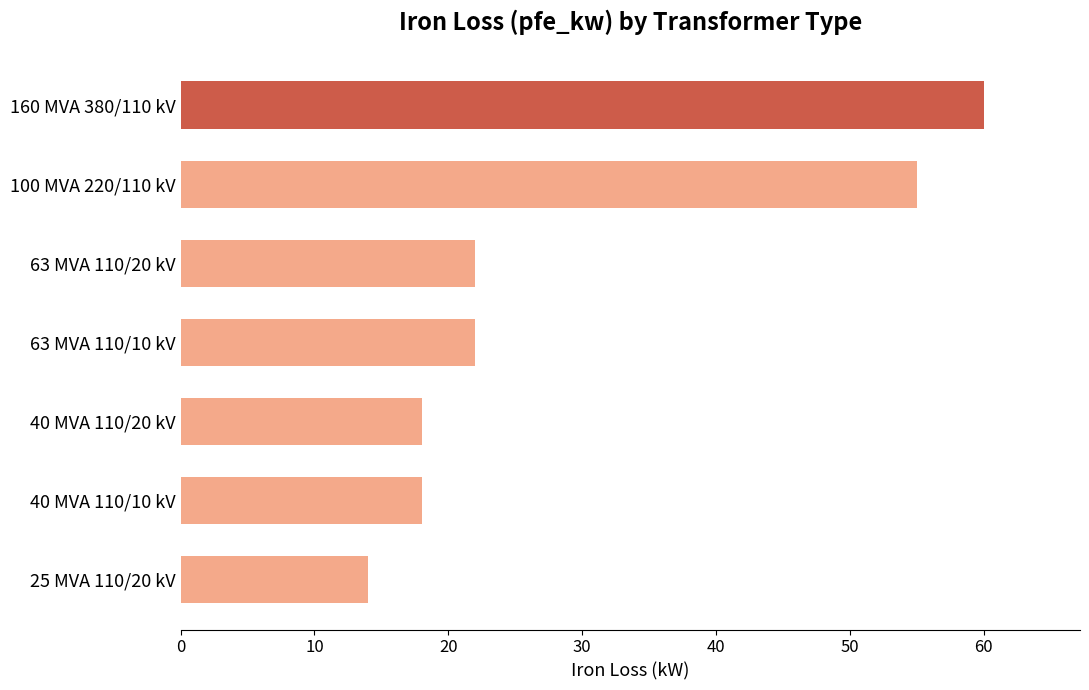

What is the sum of all values?

209